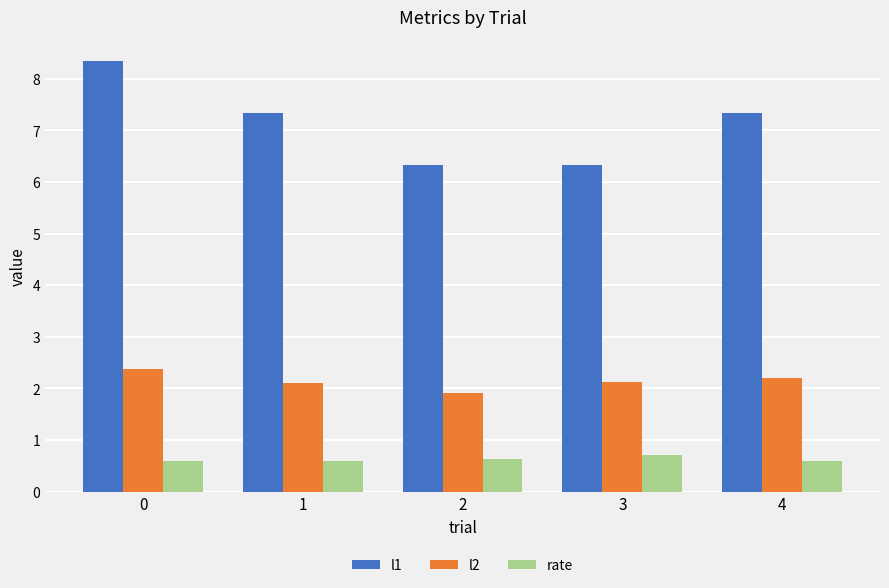

What is the total value across all series at 1?

10.0